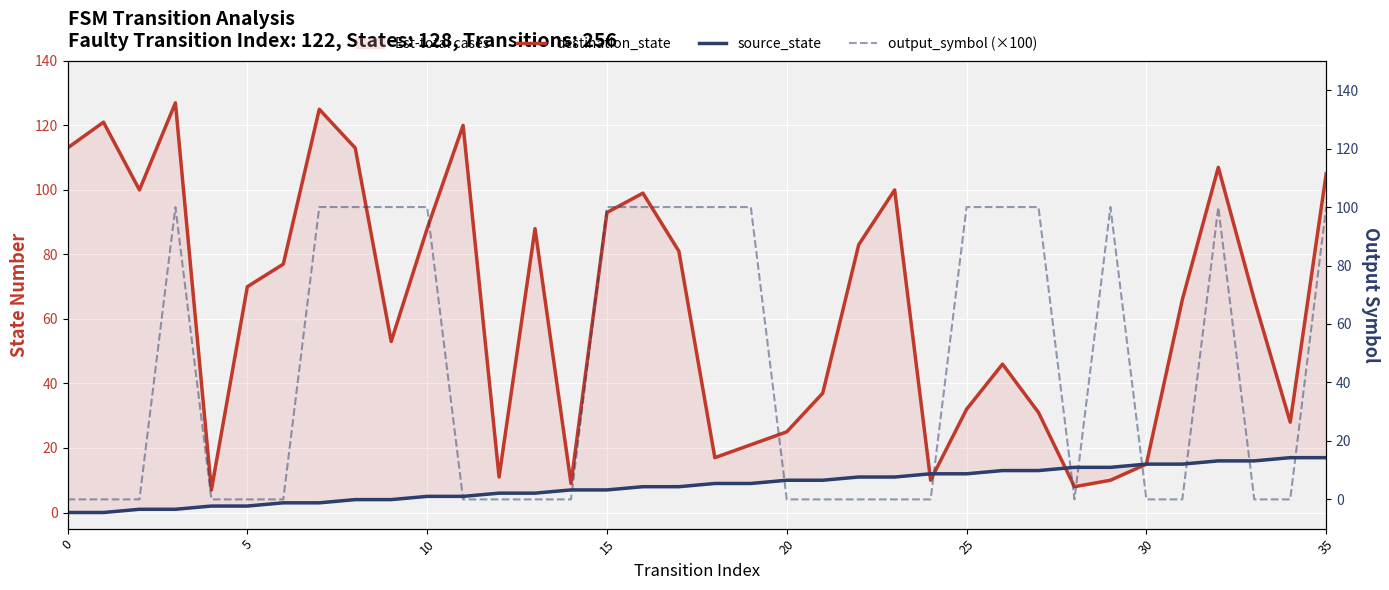

How many interior local peaks does the output_symbol (×100) series have?

3